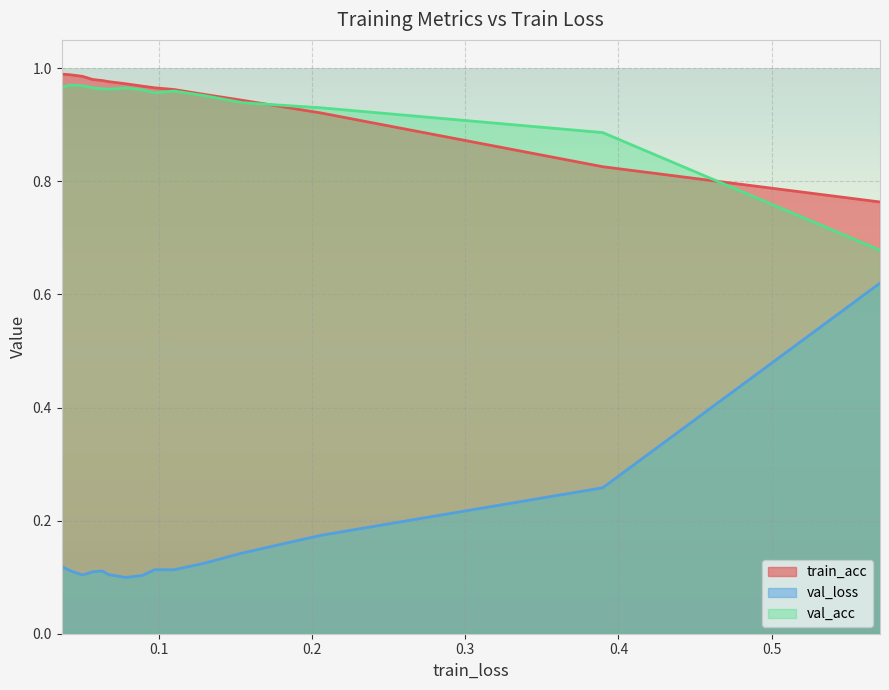

What is the difference between the maximum and minimum values in the val_acc series?

0.3